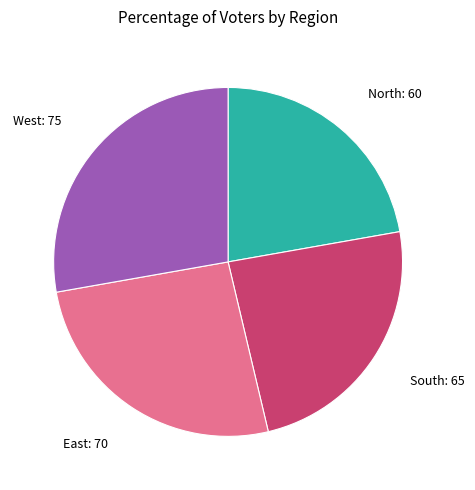

Is the sum of North and South greater than half?

No